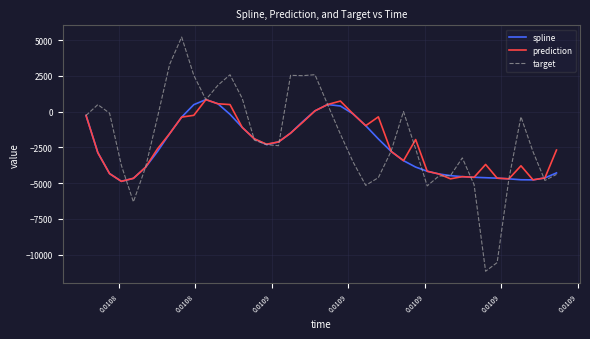

What is the lowest value of the prediction series?

-4875.8